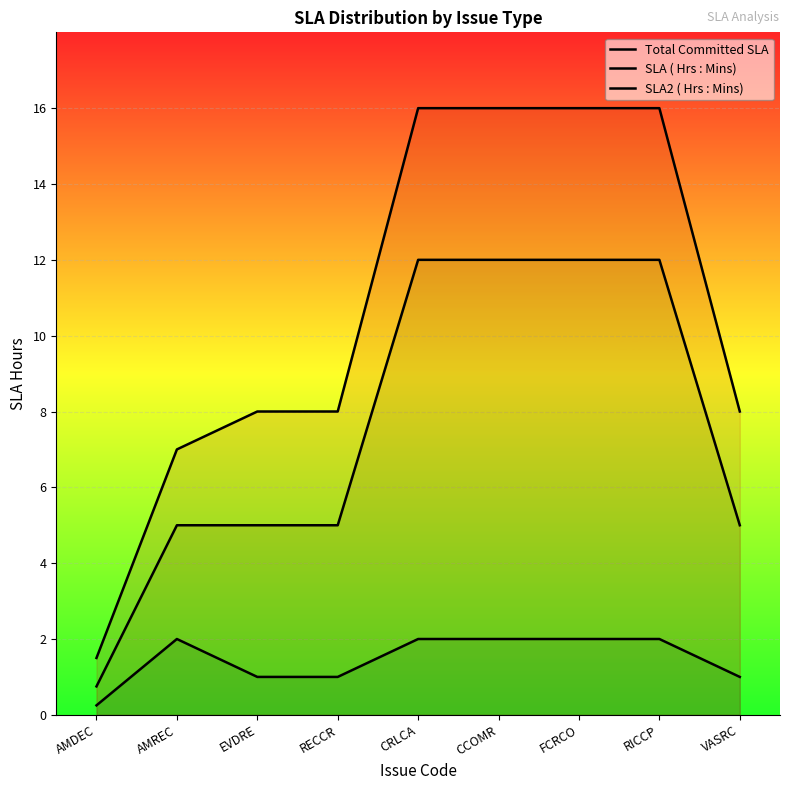

True or false: SLA ( Hrs : Mins) and SLA2 ( Hrs : Mins) intersect in this chart.

False